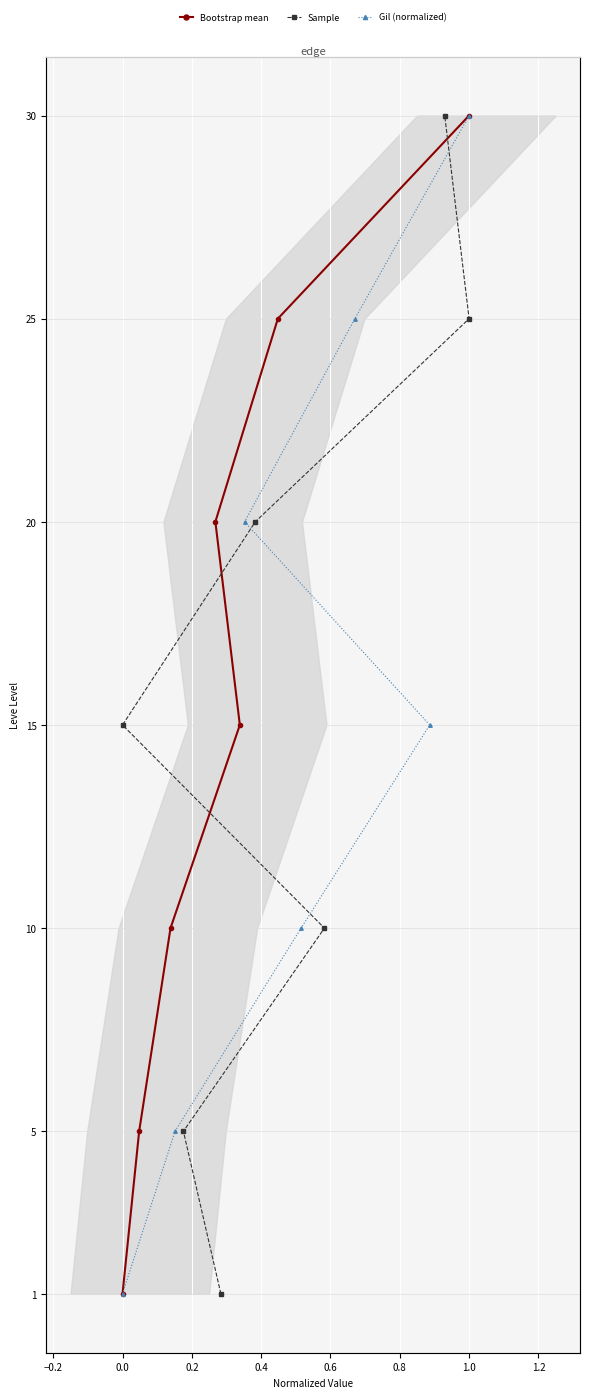

Where does the Gil (normalized) series first go above 15?

0.4